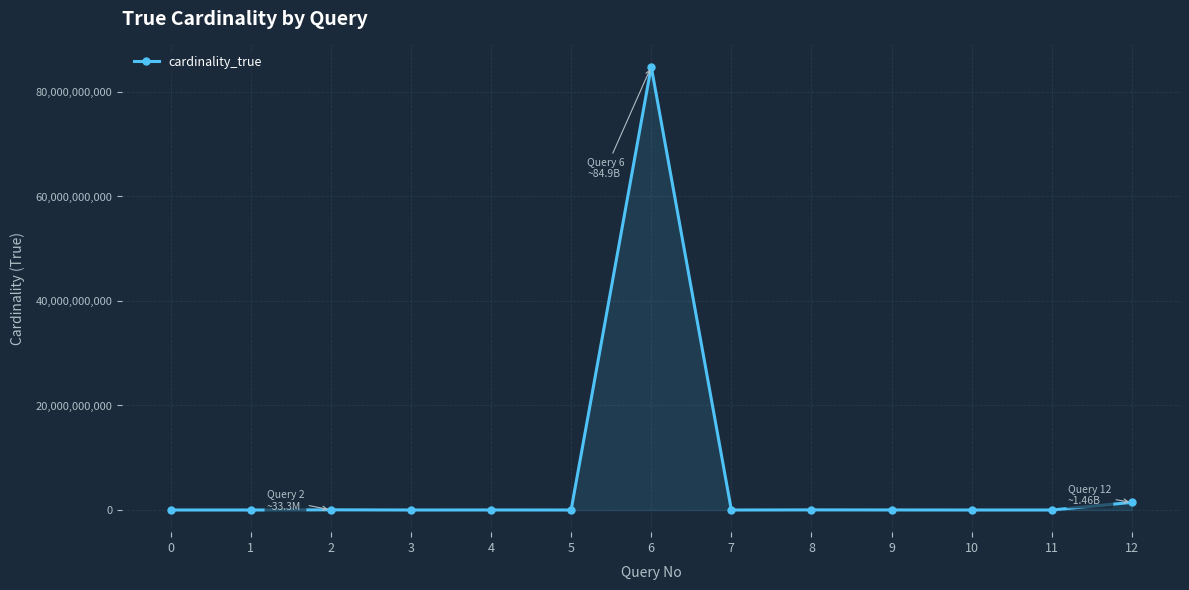

How many values are below 821370?

6